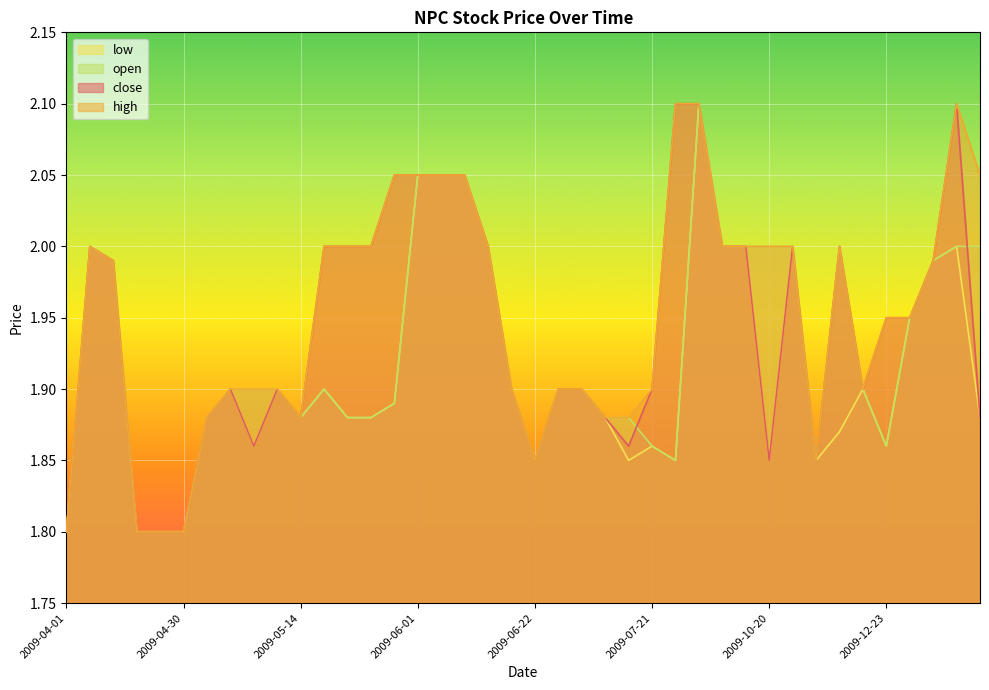

Which series ends up on top after the final intersection of open and close?

open